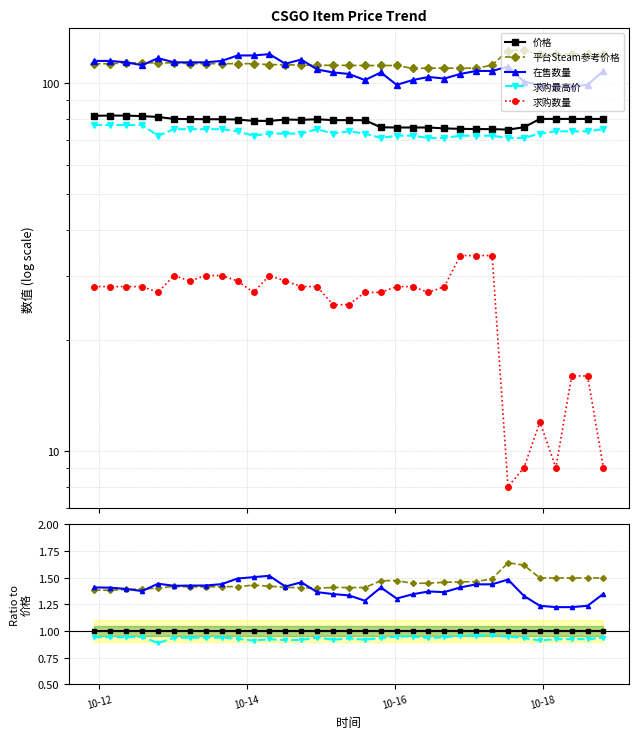

In 平台Steam参考价格, how many points are higher than both neighbors (excluding endpoints)?

5